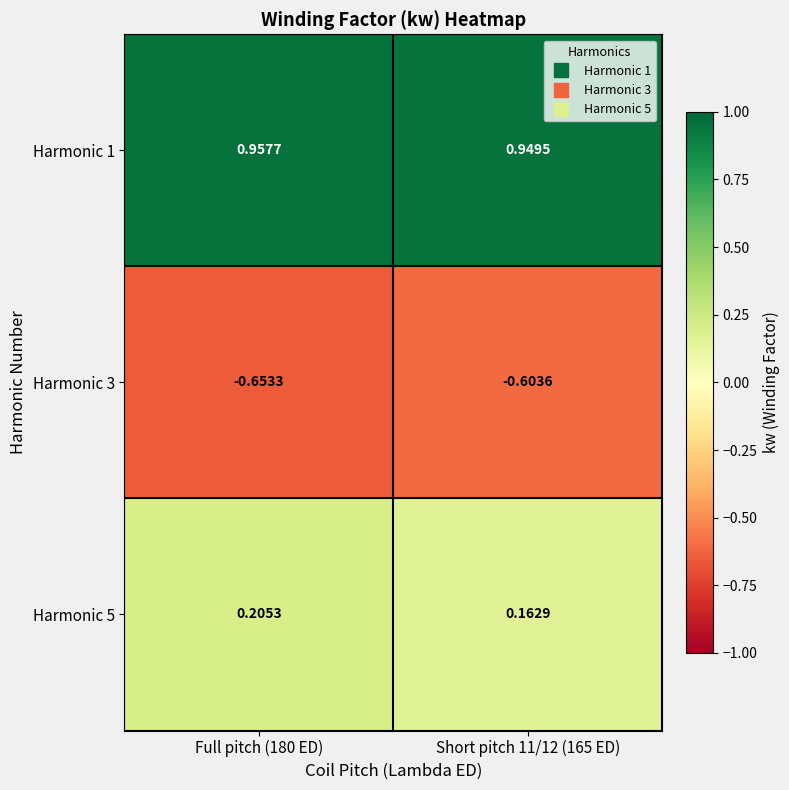

Is the value of Harmonic 1 at Short pitch 11/12 (165 ED) greater than the value of Harmonic 5 at Short pitch 11/12 (165 ED)?

Yes